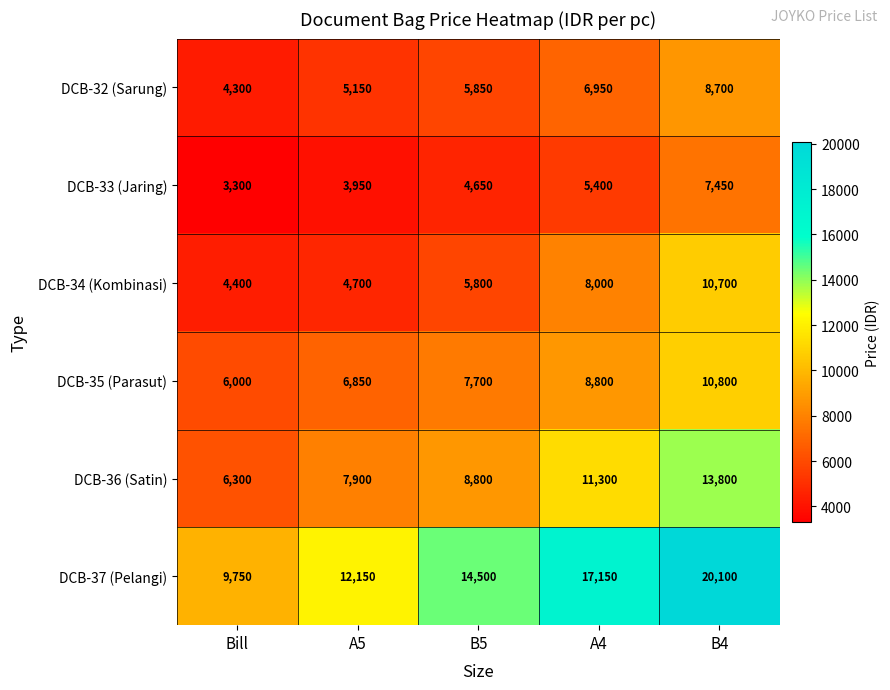

Rank the series at Bill from highest to lowest value.

DCB-37 (Pelangi), DCB-36 (Satin), DCB-35 (Parasut), DCB-34 (Kombinasi), DCB-32 (Sarung), DCB-33 (Jaring)